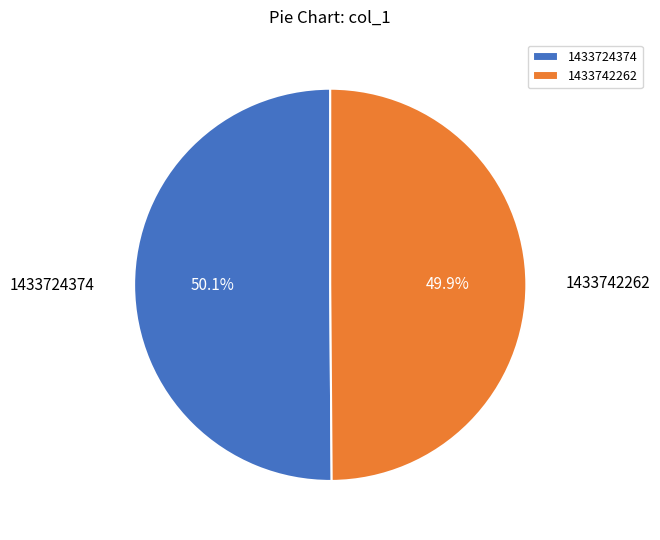

What portion of the pie excludes 1433724374?

49.9%